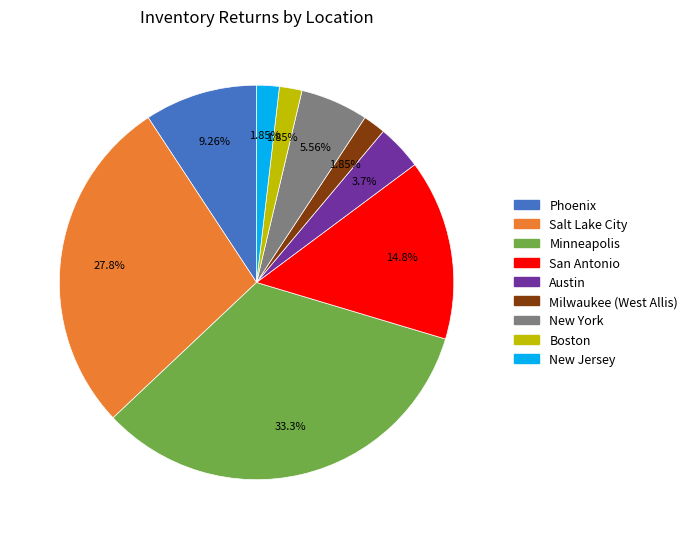

How many slices are in this pie chart?

9